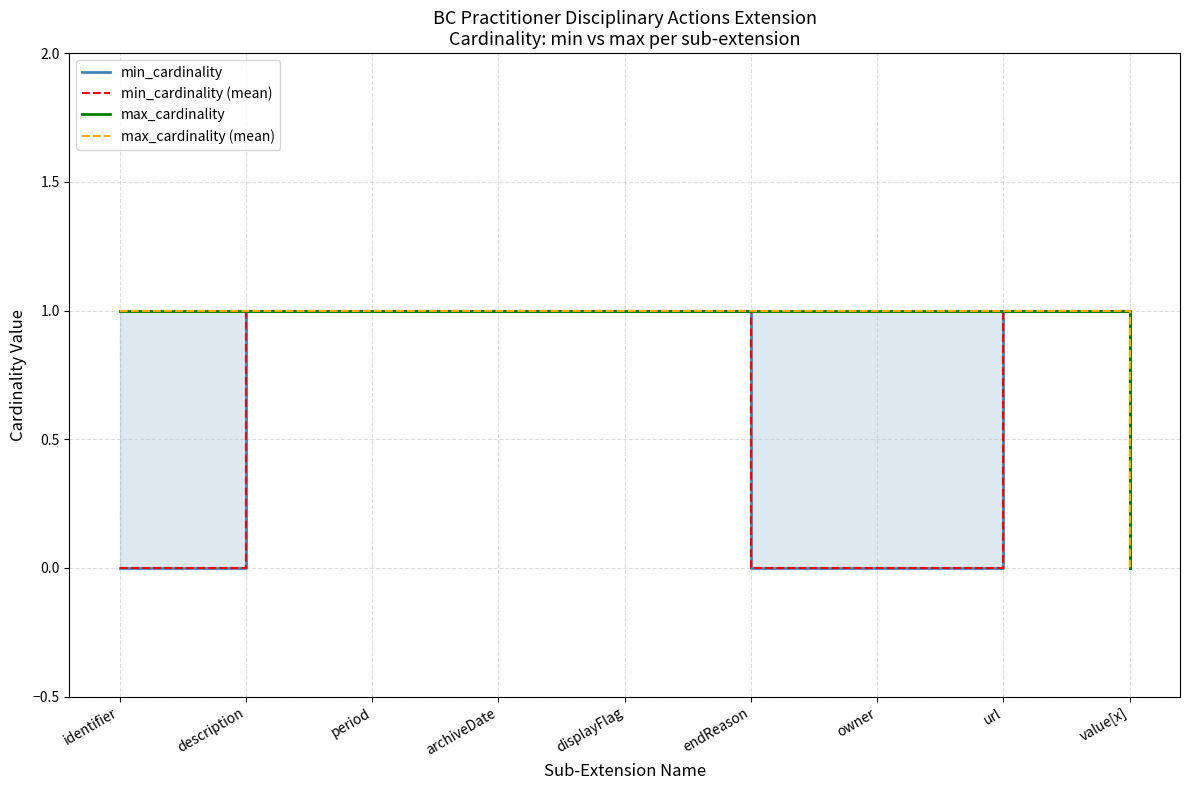

Does the chart display data point markers on the line(s)?

No